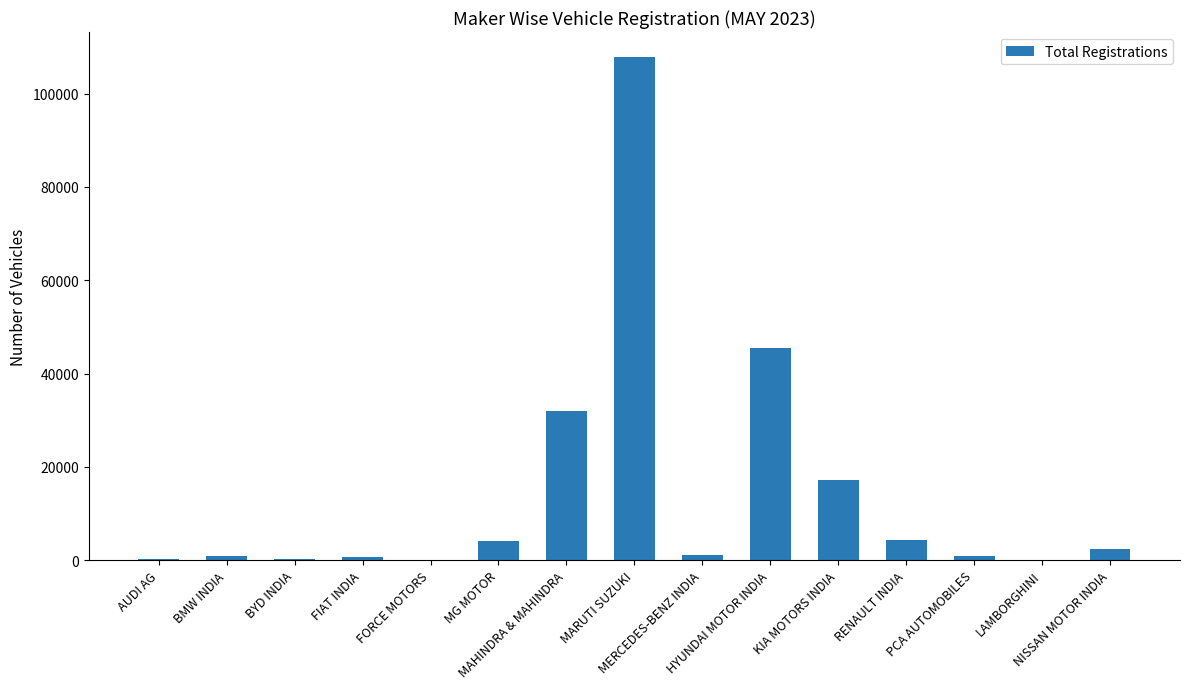

What is the greatest value displayed?

107821